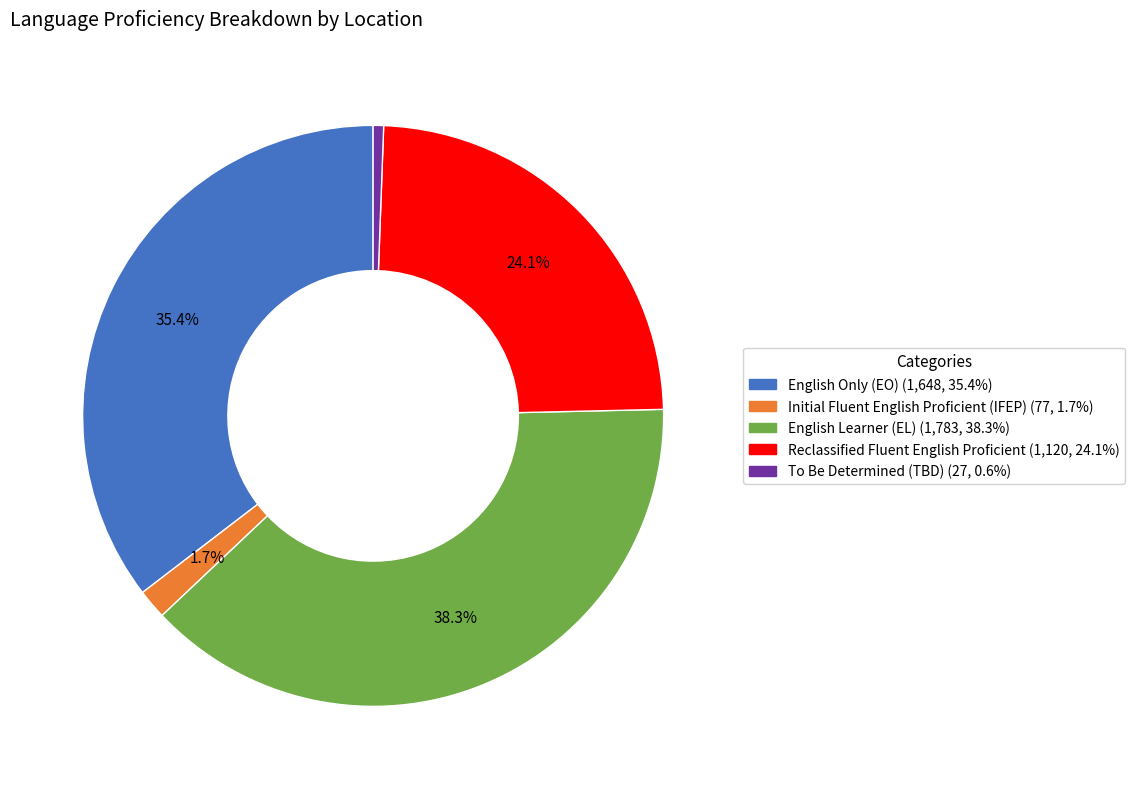

Is there any slice that represents more than half of the pie?

No